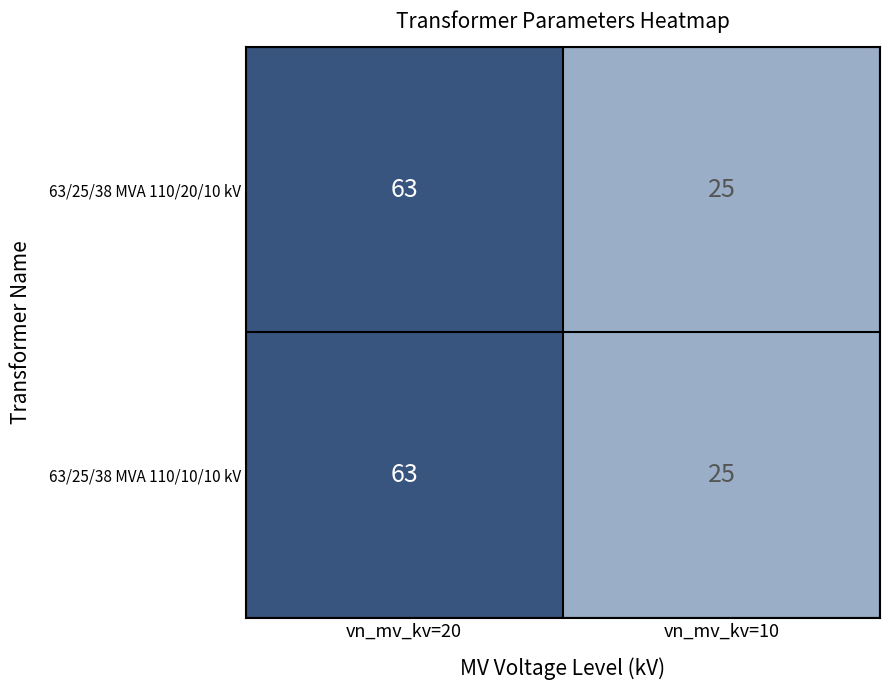

True or false: 63/25/38 MVA 110/20/10 kV has a value of 25 at vn_mv_kv=10.

True